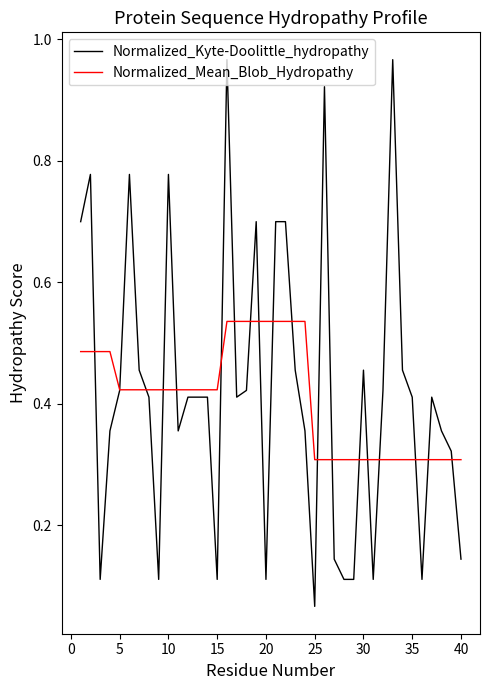

Which series has the widest spread of values?

Normalized_Kyte-Doolittle_hydropathy